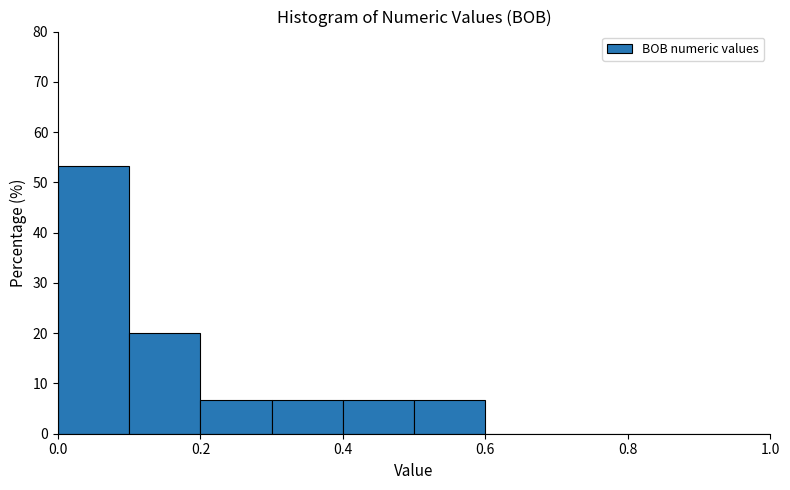

Which range on the x-axis has the tallest bar?

0.0 to 0.1